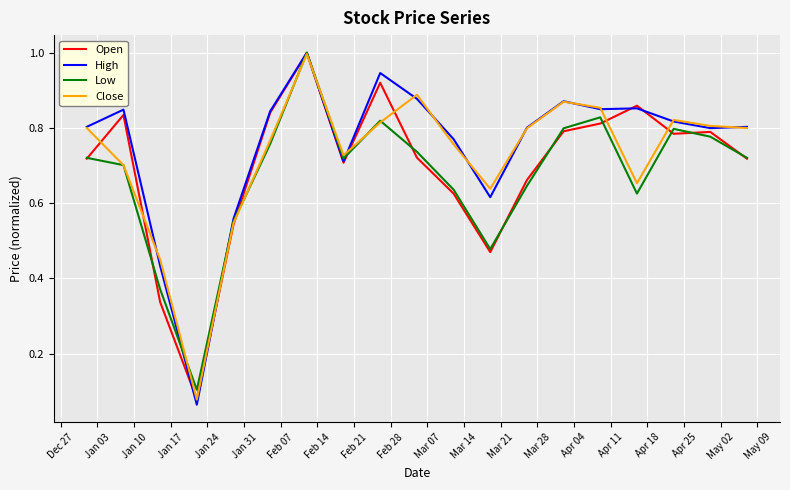

Which series has the largest range (max minus min)?

High